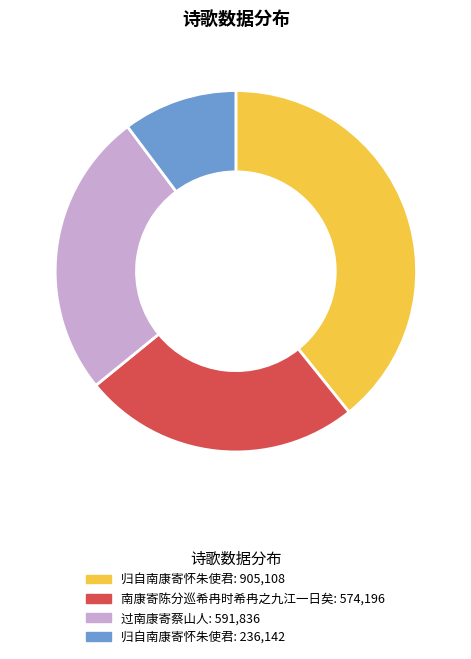

Does any single category account for the majority?

No